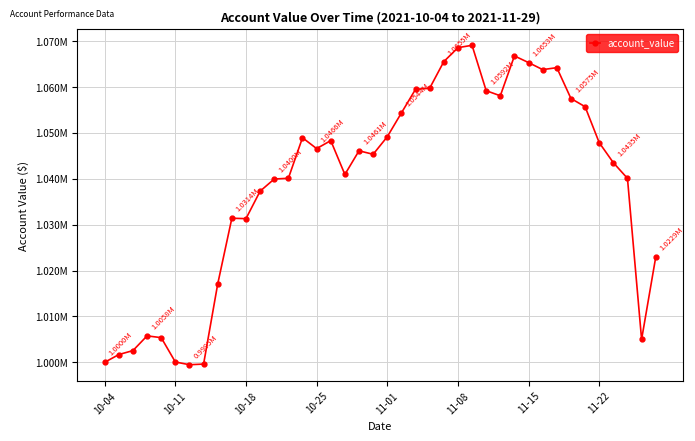

Is this an area chart (filled region under the line)?

No